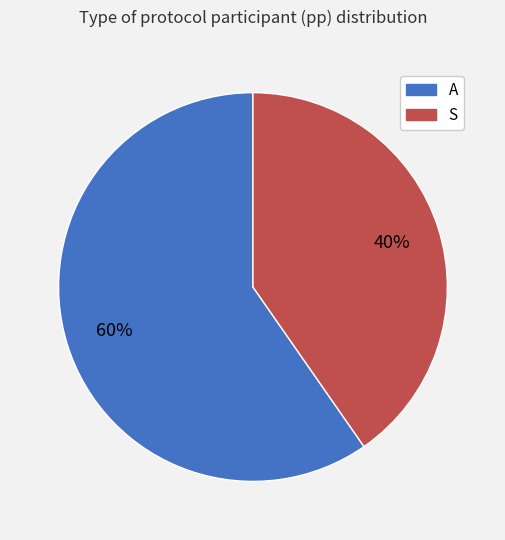

Is the sum of A and S greater than half?

Yes